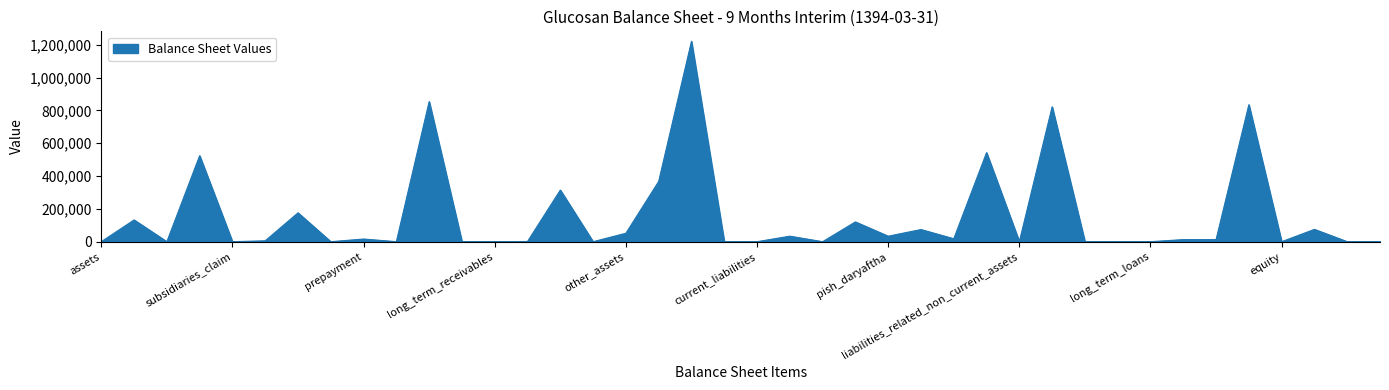

How many lines are shown in the chart?

1